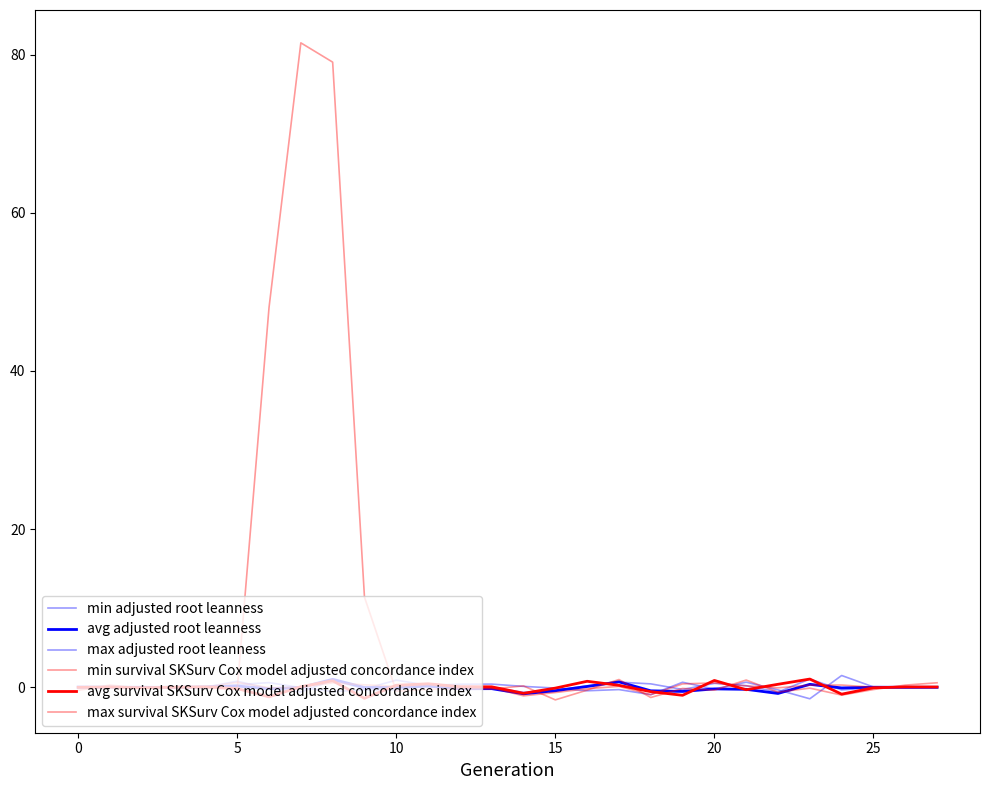

Which label corresponds to the smallest value in the chart?

15